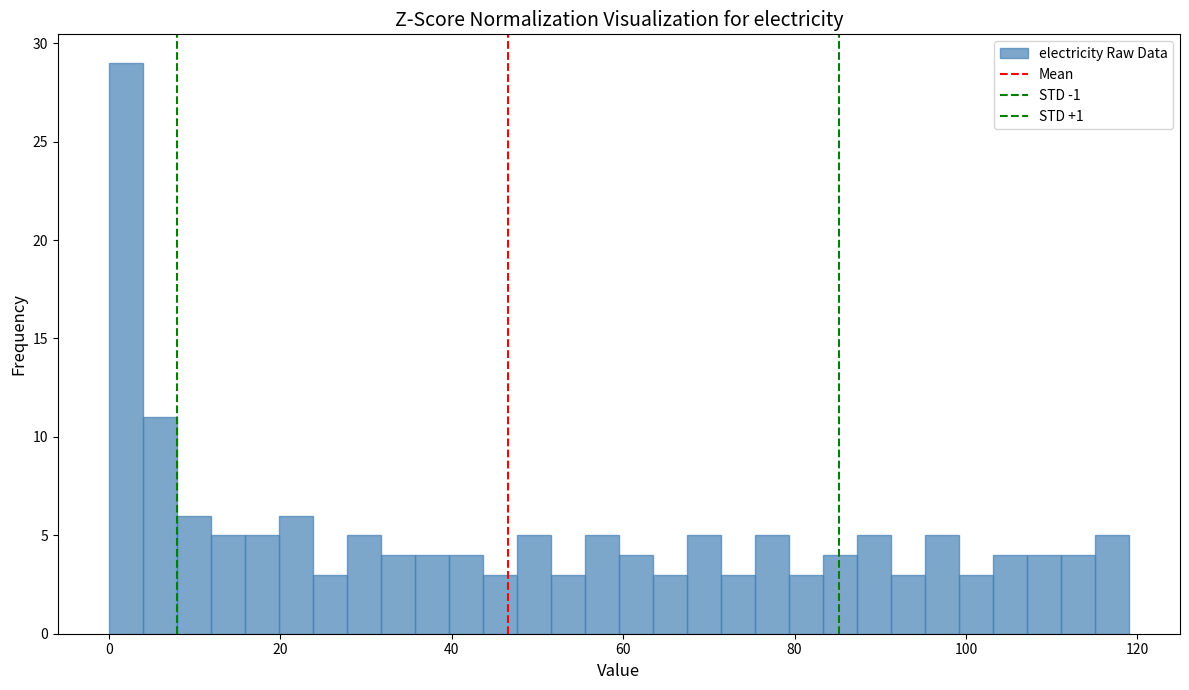

Read against the x-axis, roughly where is the centre of the tallest bar?

2